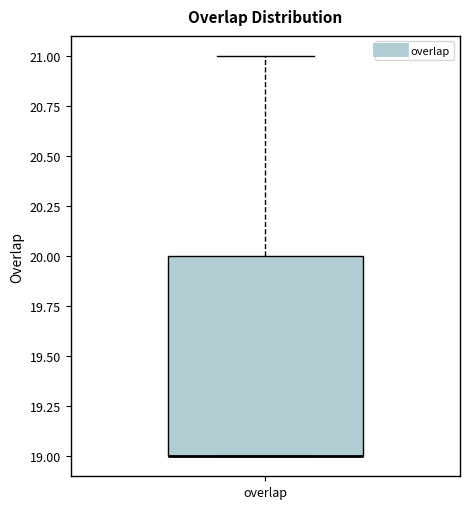

Transcribe this box plot: give where the median line is, the range the box spans, and where the two whiskers end, as read against the y-axis. The values are not printed on the chart, so give them approximately, as read against the axis.

median 19 (drawn on the box's lower edge), box 19 to 20, whiskers 19 to 21